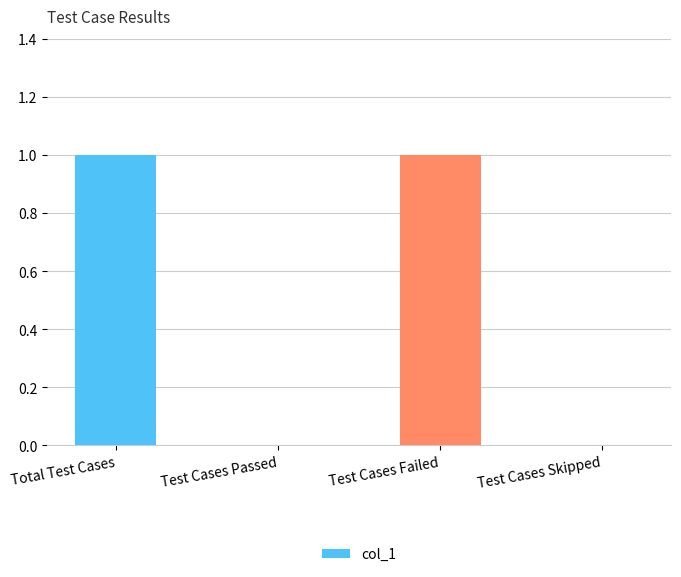

Which has a higher value, Total Test Cases or Test Cases Skipped?

Total Test Cases